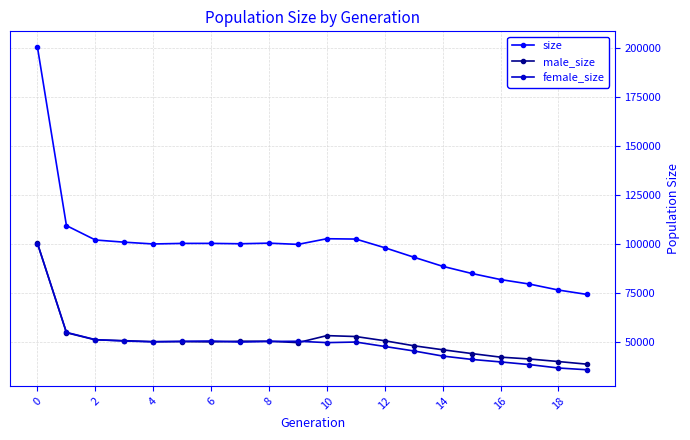

True or false: size and male_size intersect in this chart.

False